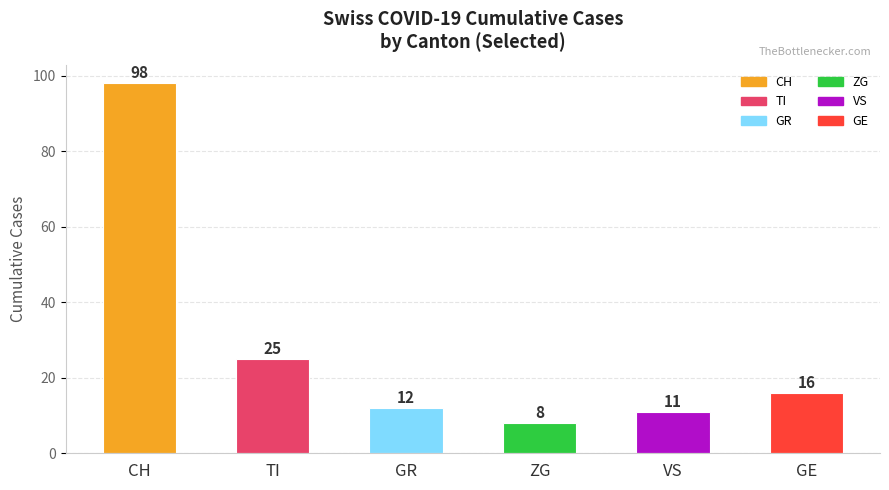

What is the label of the 3rd bar from the left?

GR